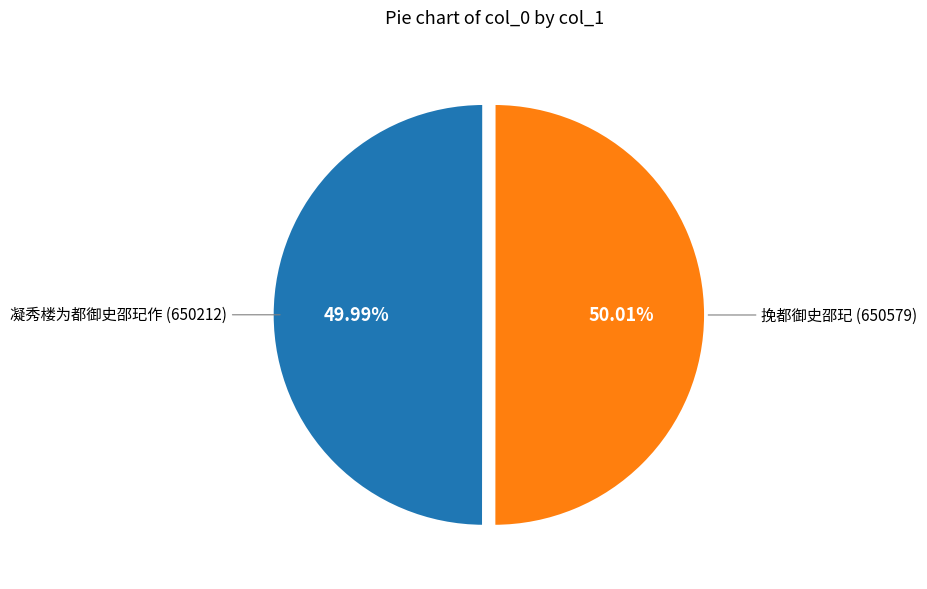

What is the total percentage of 凝秀楼为都御史邵玘作 and 挽都御史邵玘?

100.0%